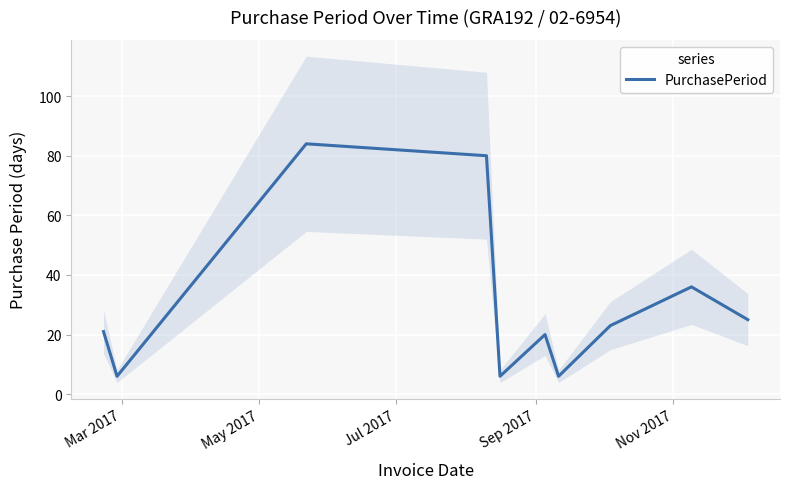

What is the lowest value of the PurchasePeriod series?

6